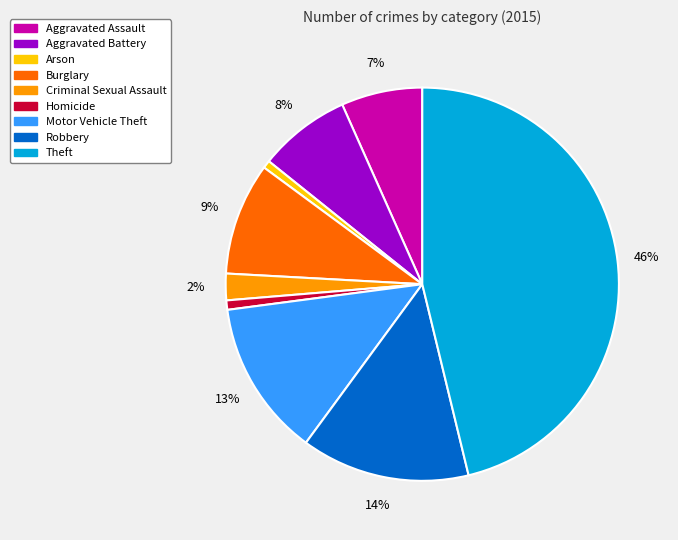

How many segments does this pie chart have?

9